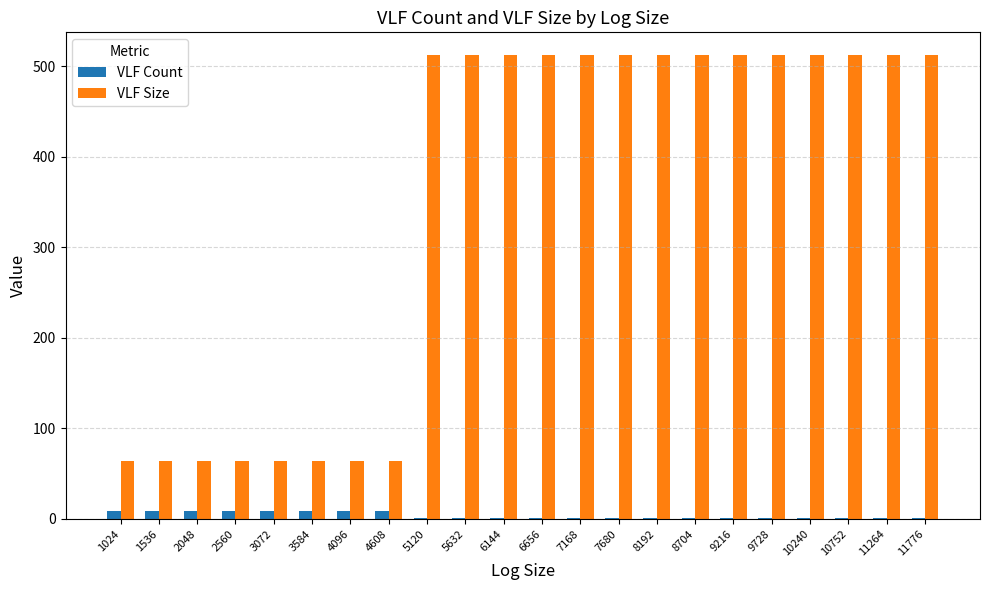

How many distinct data groups are displayed?

2